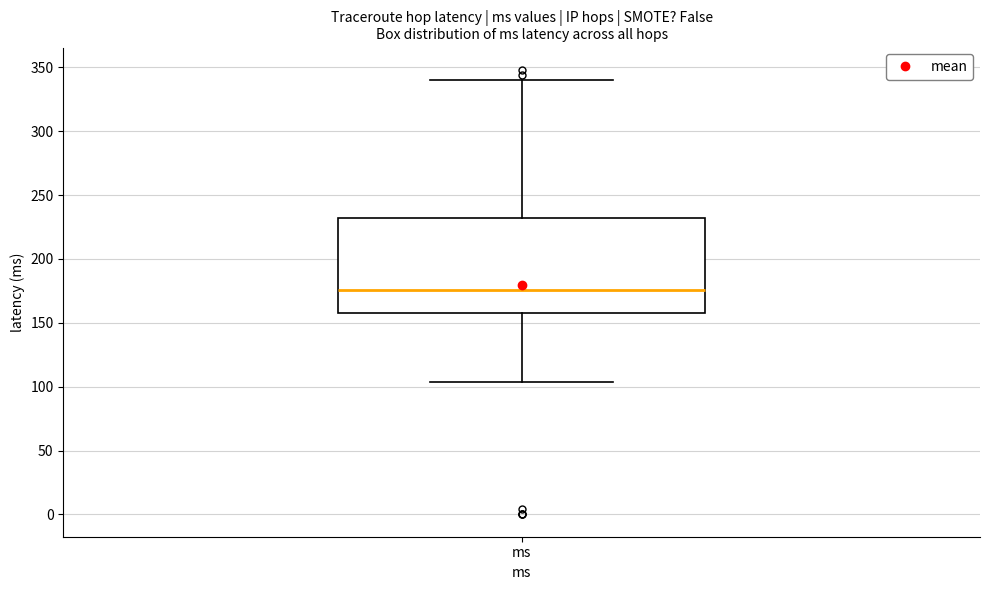

Where is the lower edge of the box for ms on the y-axis? The values are not printed on the chart, so give them approximately, as read against the axis.

160